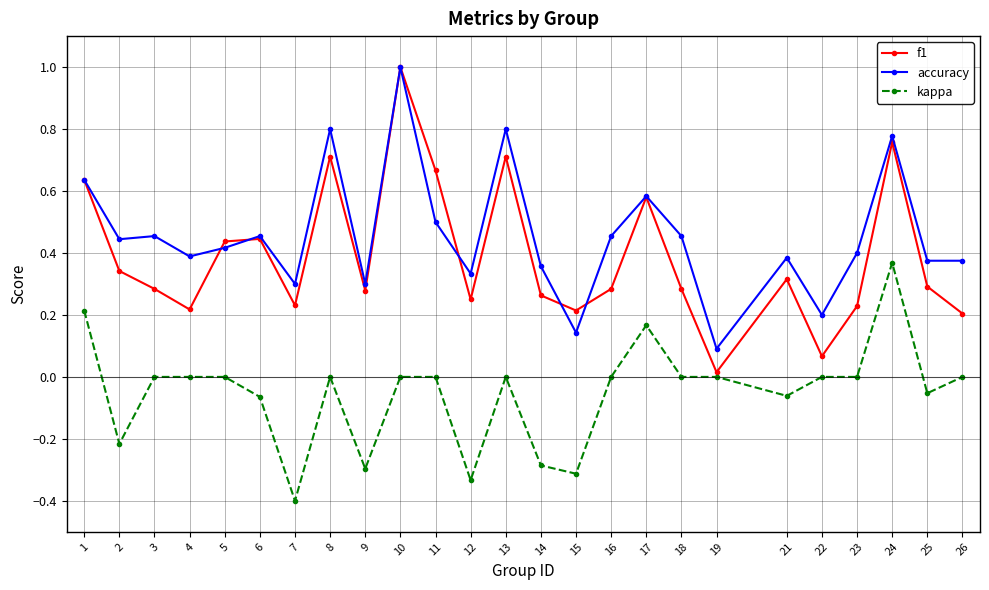

Which label corresponds to the smallest value in the chart?

7